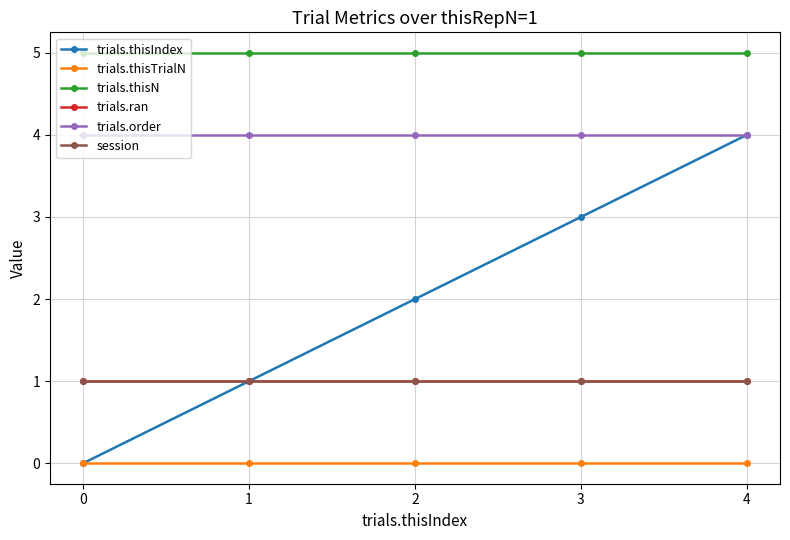

True or false: trials.thisN and trials.thisTrialN intersect in this chart.

False